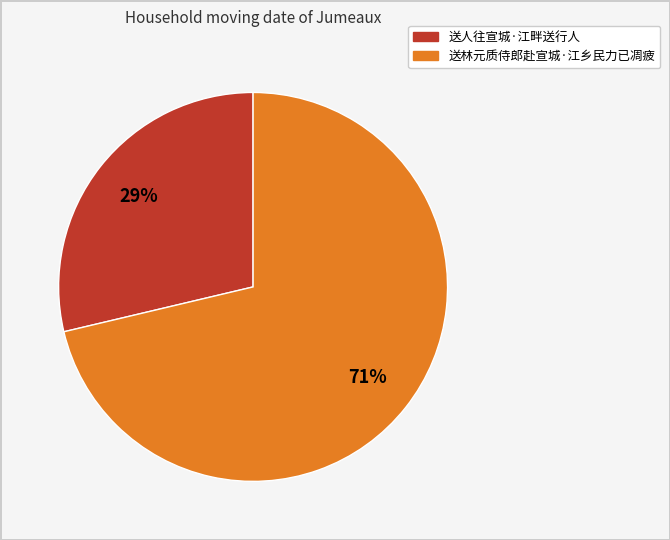

To the nearest percent, what is the average slice percentage?

50%